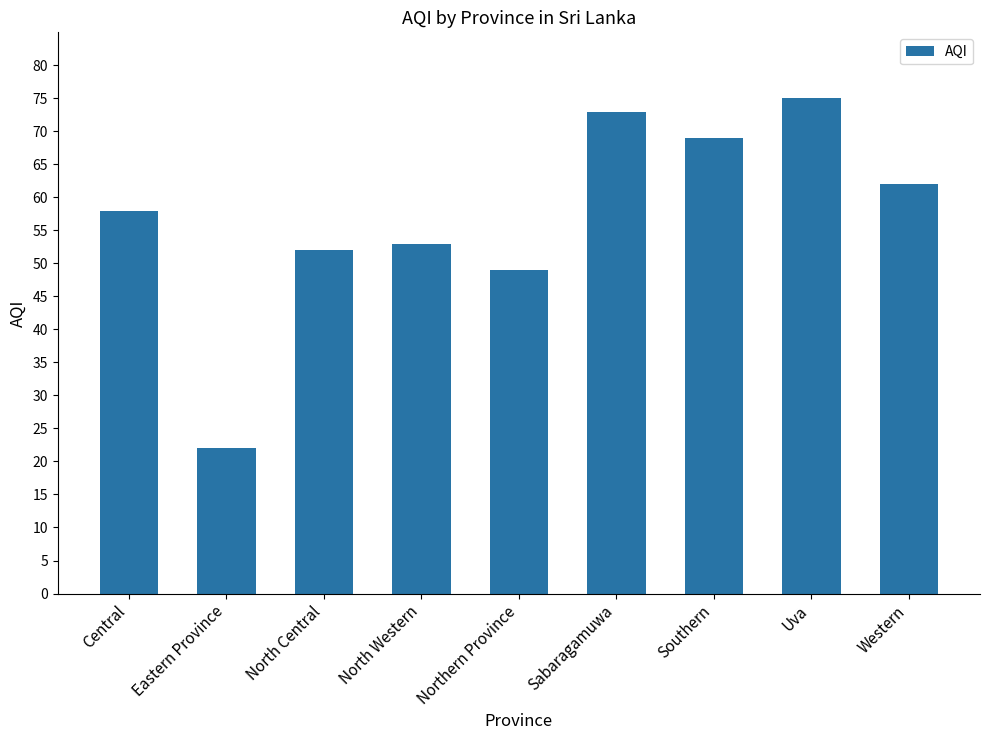

Reading left to right, transcribe all the data shown in this chart.

Central=58	Eastern Province=22	North Central=52	North Western=53	Northern Province=49	Sabaragamuwa=73	Southern=69	Uva=75	Western=62